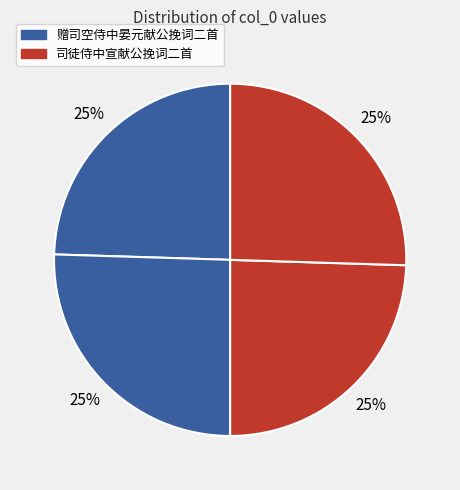

How many slices are in this pie chart?

4